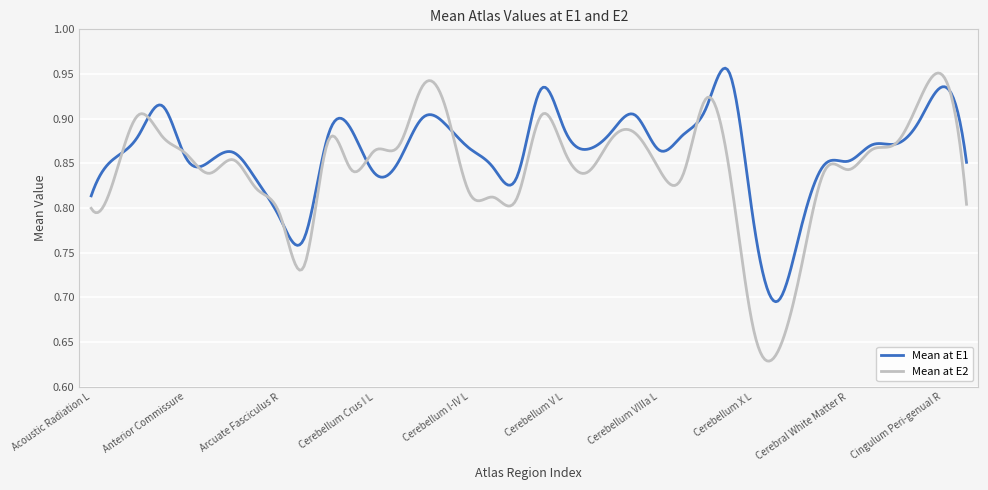

Rank the series by their average value, from highest to lowest.

Mean at E1, Mean at E2